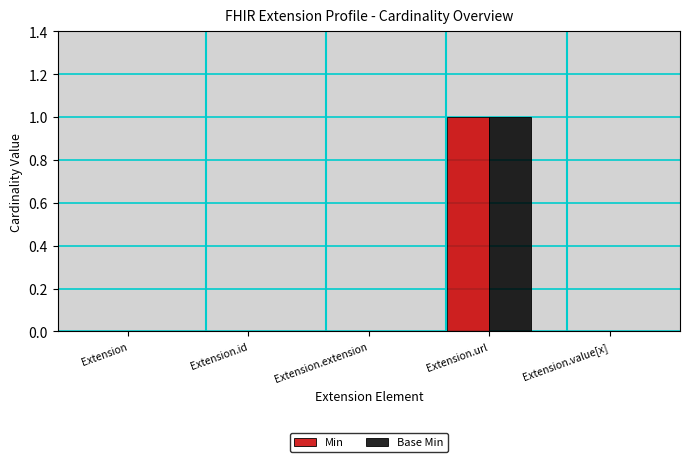

The Min series shows 0 at Extension.id. True or false?

True